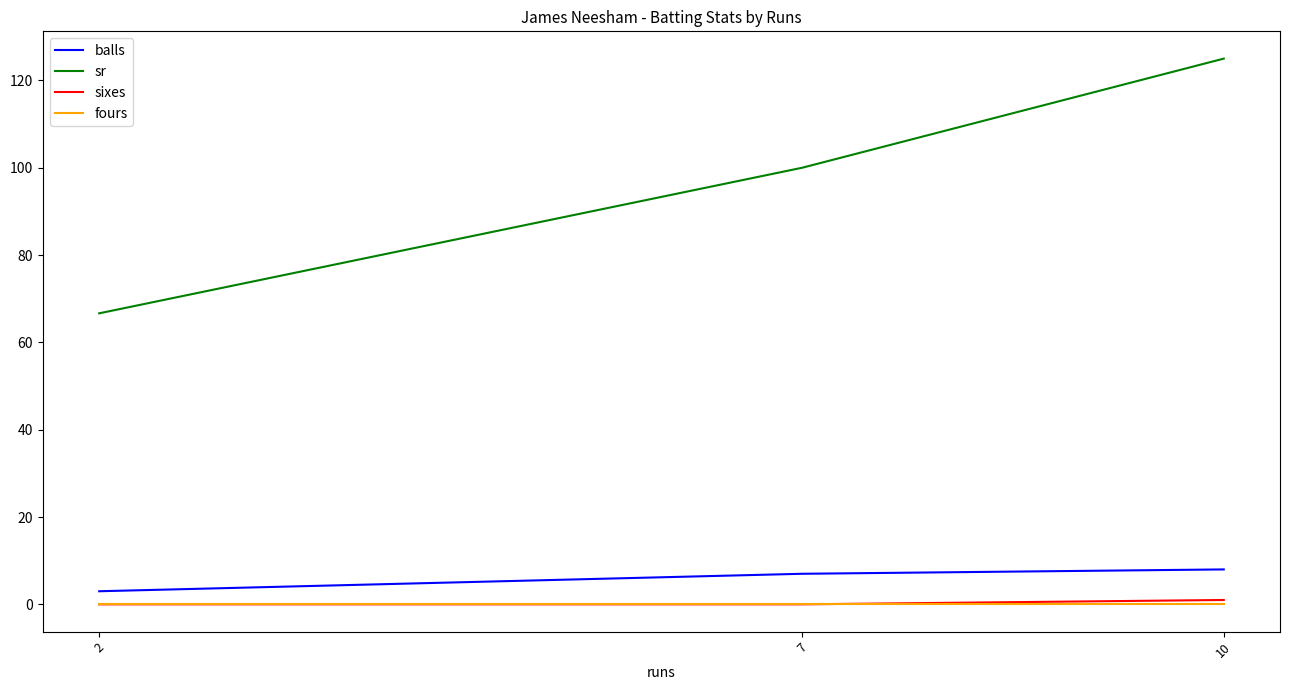

At which category does the chart reach its peak across all series?

10